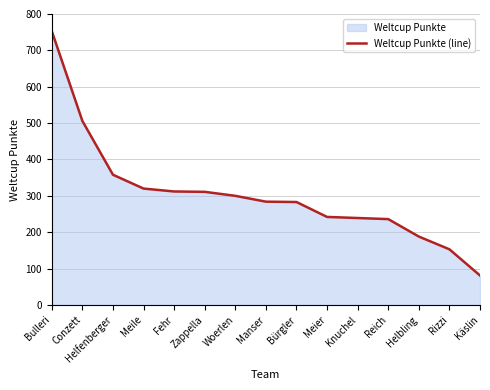

Does the chart have visible grid lines?

Yes